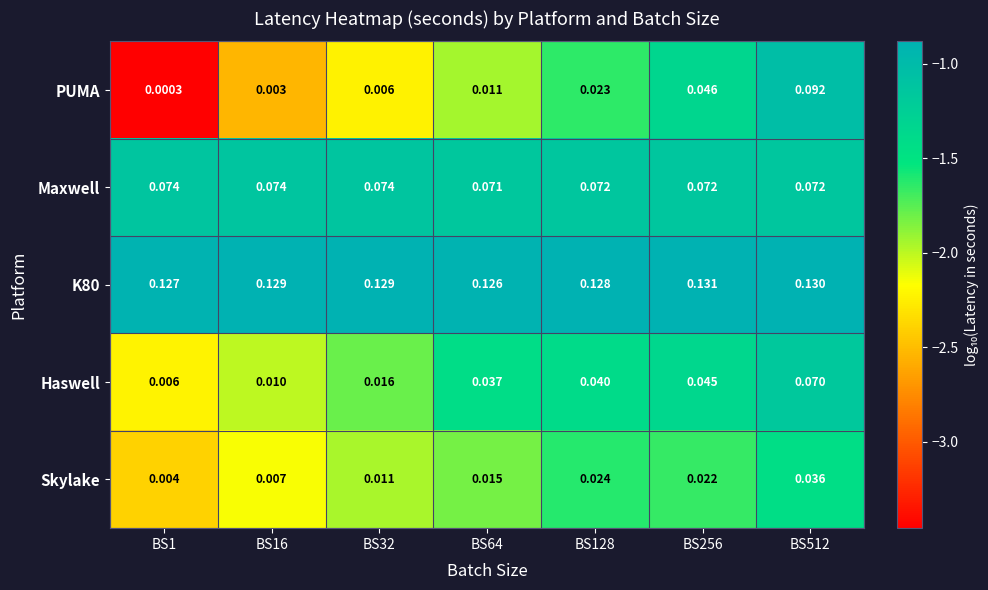

Which series changed the most between BS16 and BS32?

Haswell